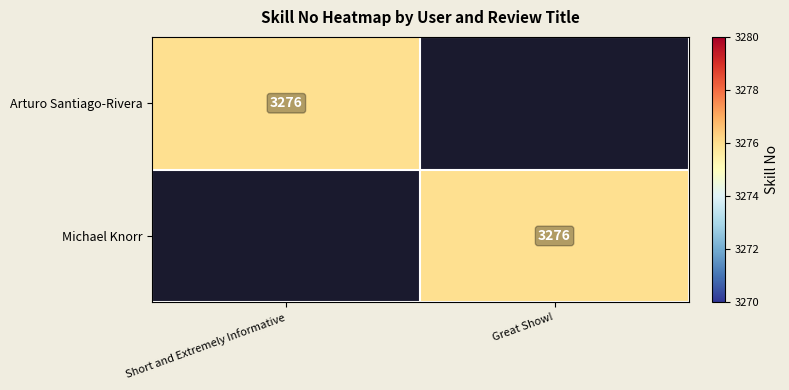

True or false: Arturo Santiago-Rivera has a value of 3276 at Short and Extremely Informative.

True